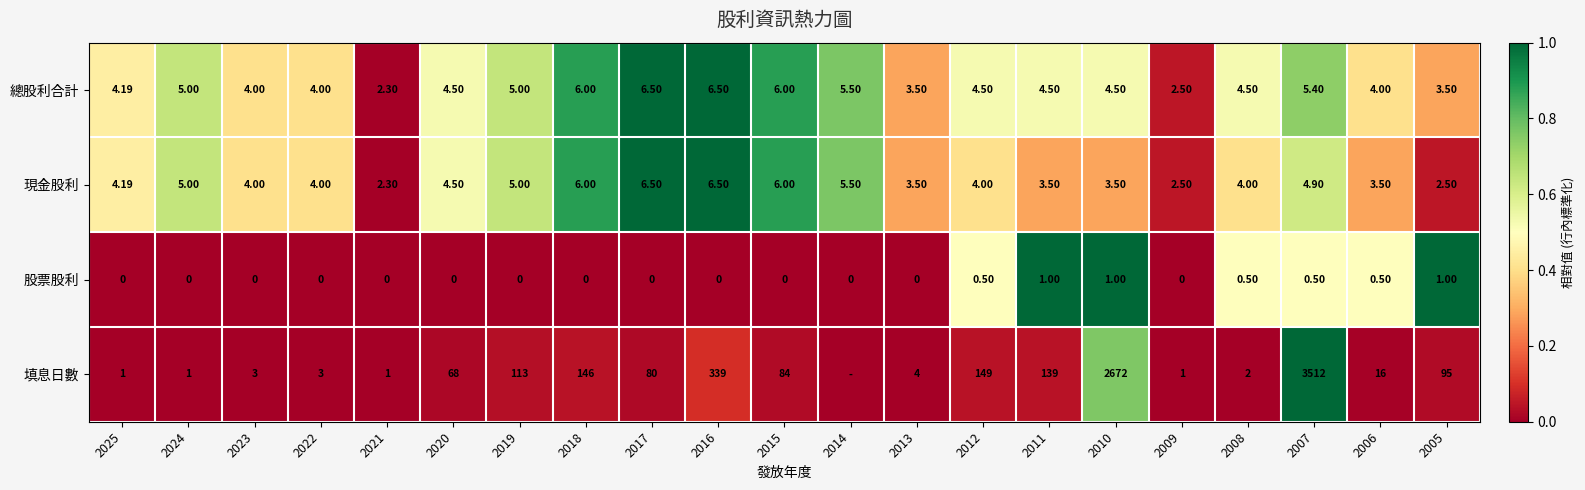

True or false: 現金股利 has a value of 0.2 at 2016.

False